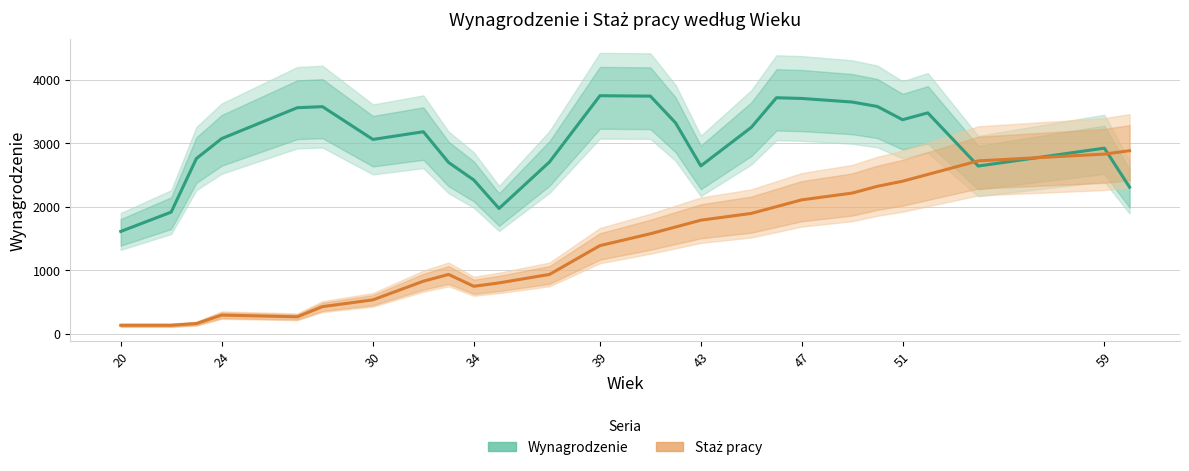

What is the average value of the Wynagrodzenie series?

3020.8